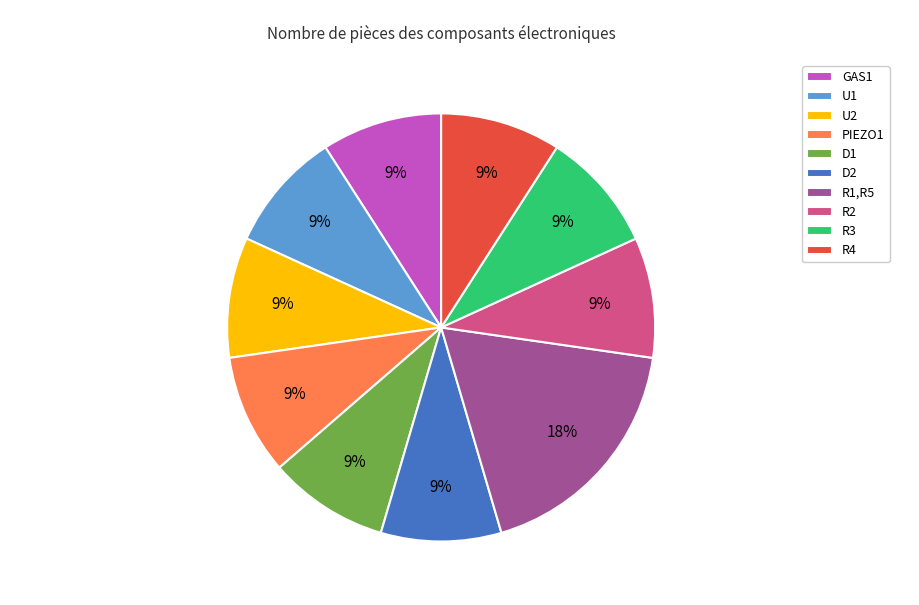

What percentage is the D2 slice, to the nearest percent?

9%